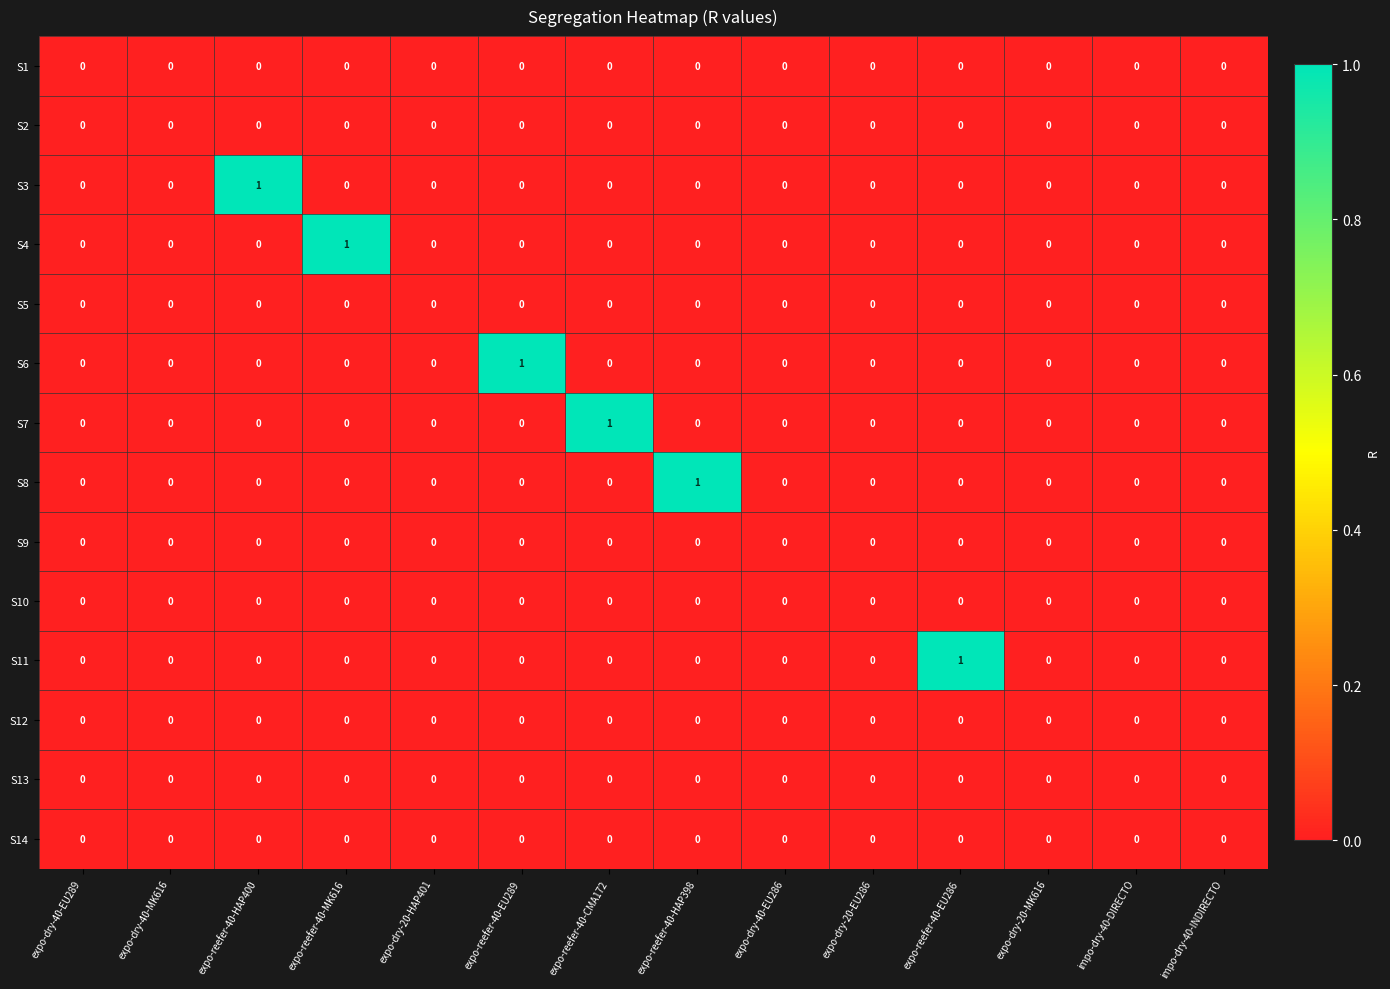

The S10 series shows 0 at expo-reefer-40-HAP400. True or false?

True